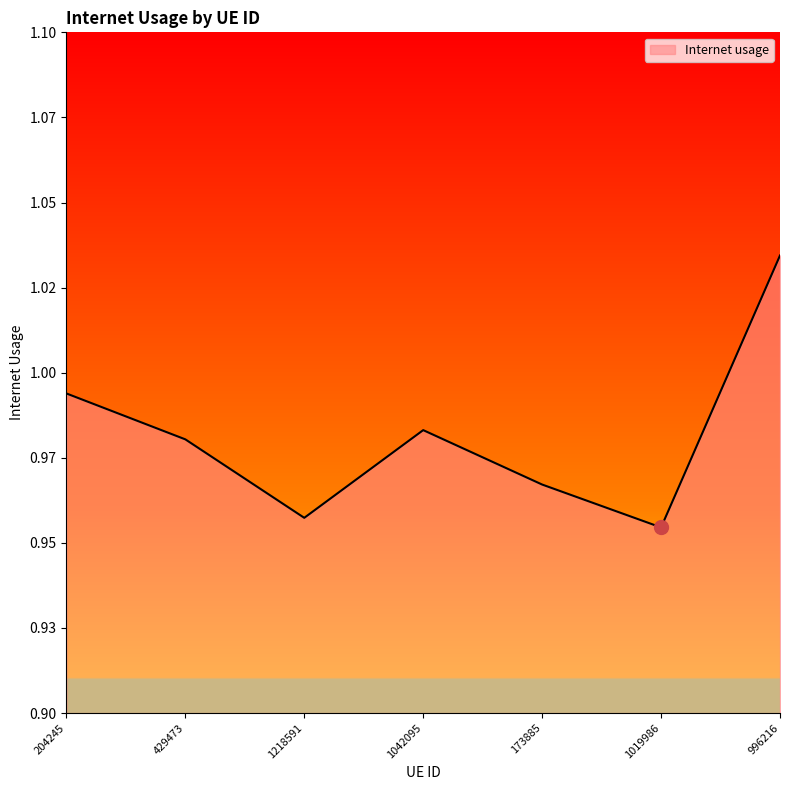

What position from the right is 204245?

7